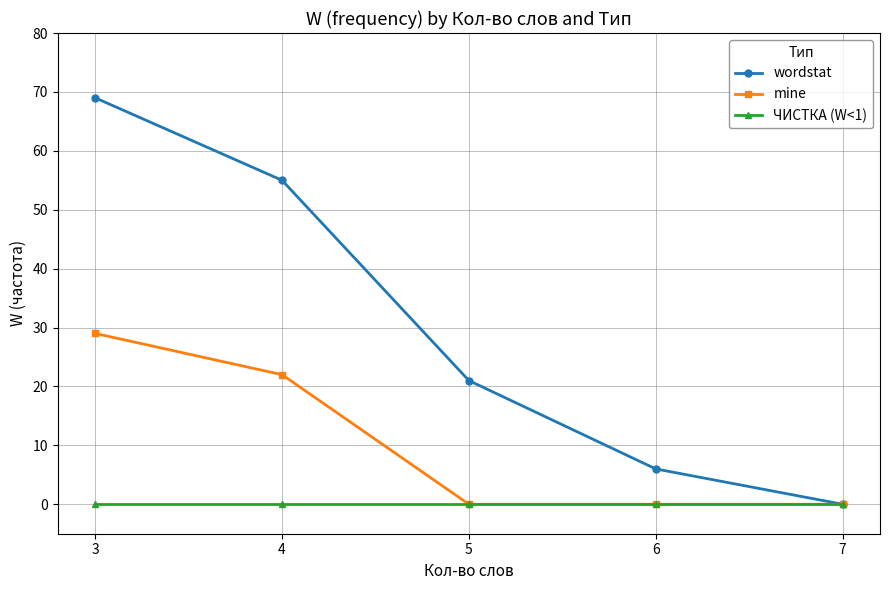

Rank the series by their maximum value, from lowest to highest.

ЧИСТКА (W<1), mine, wordstat